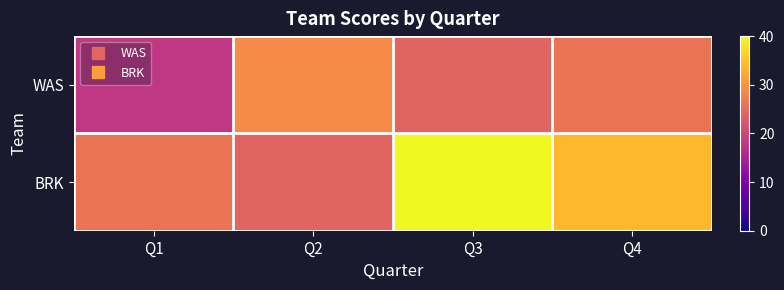

Reading left to right, list all the values displayed in this chart.

WAS: Q1=18	Q2=29	Q3=24	Q4=26
BRK: Q1=26	Q2=24	Q3=40	Q4=34